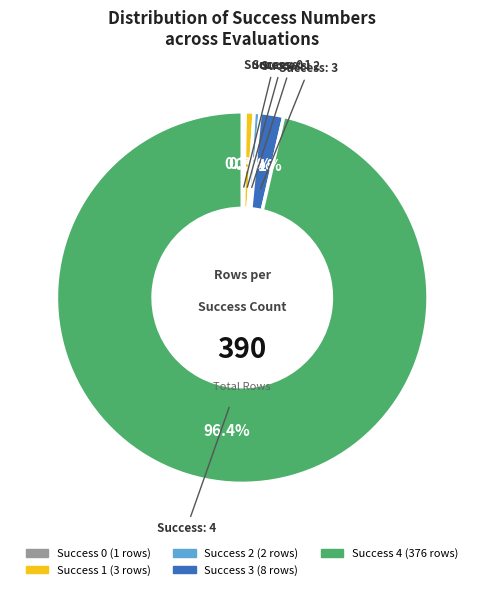

Is there any slice that represents more than half of the pie?

Yes